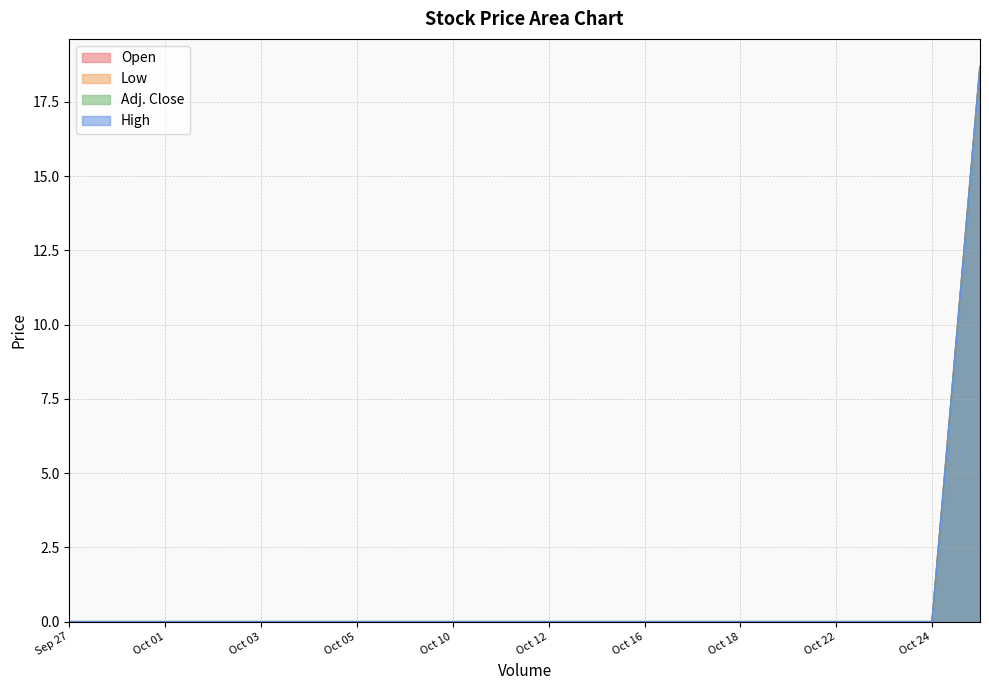

True or false: Open and Low cross at least once.

False